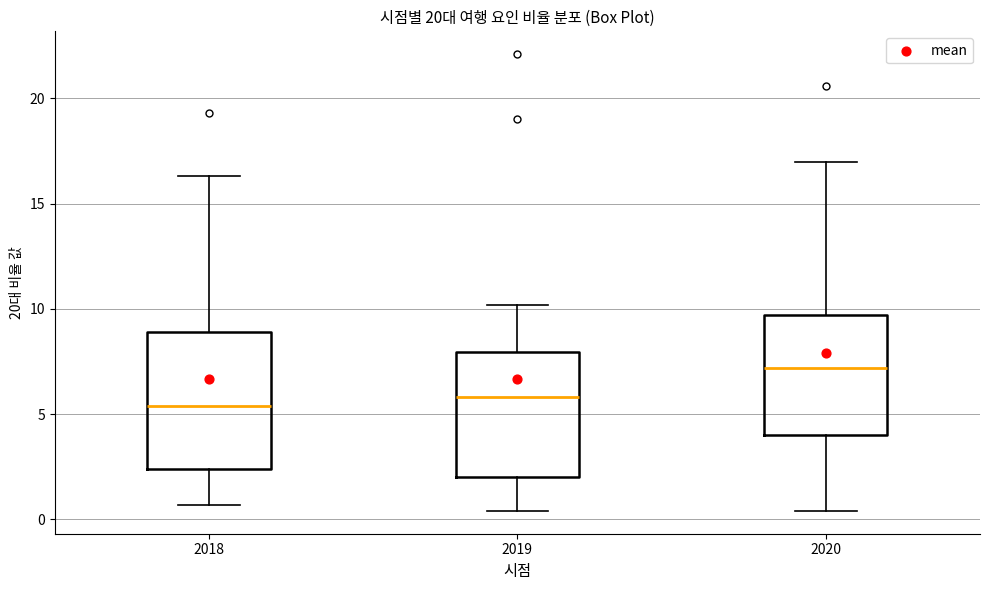

Reading left to right, transcribe this box plot: for each box, give where its median line is, the range the box spans, and where its two whiskers end, as read against the y-axis. The values are not printed on the chart, so give them approximately, as read against the axis.

2018: median 5.5, box 2.5 to 9.0, whiskers 0.5 to 16.5
2019: median 6.0, box 2.0 to 8.0, whiskers 0.5 to 10.0
2020: median 7.0, box 4.0 to 9.5, whiskers 0.5 to 17.0